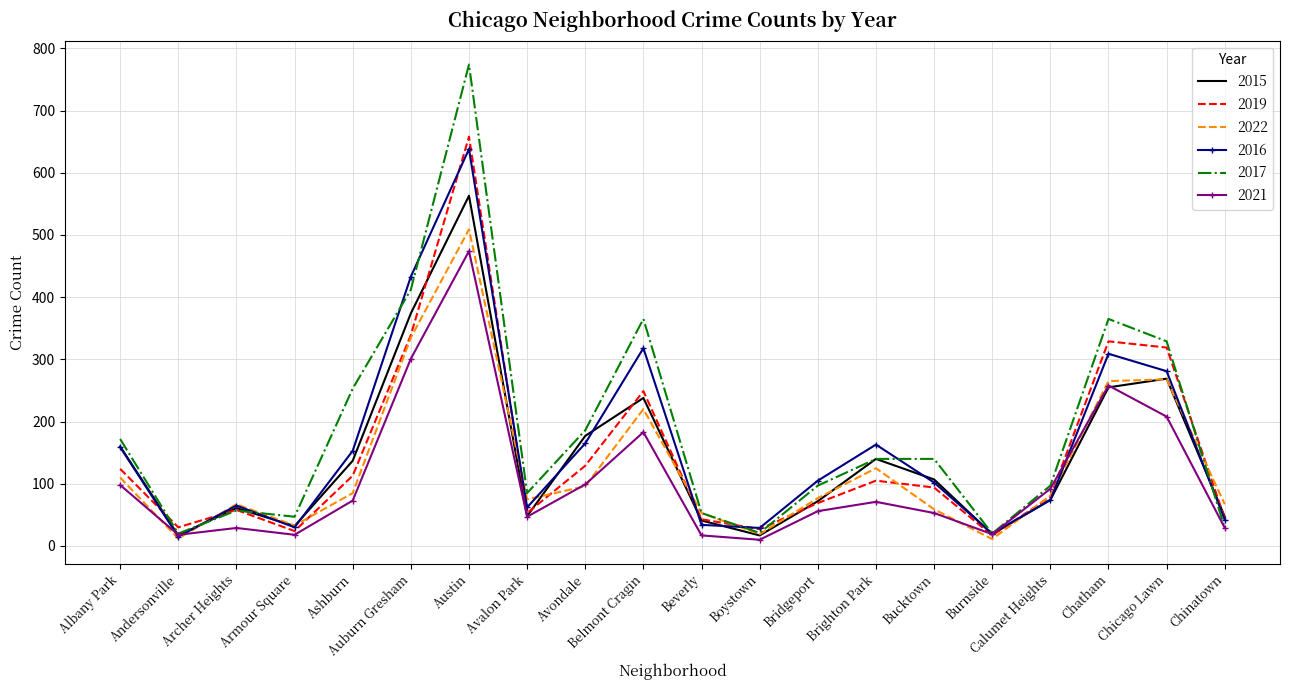

Which series has the widest spread of values?

2017